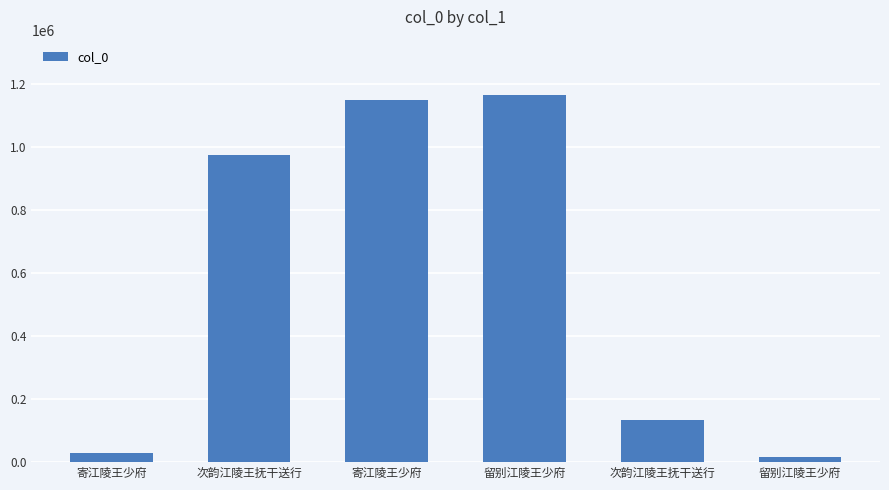

Are the bars horizontal?

No